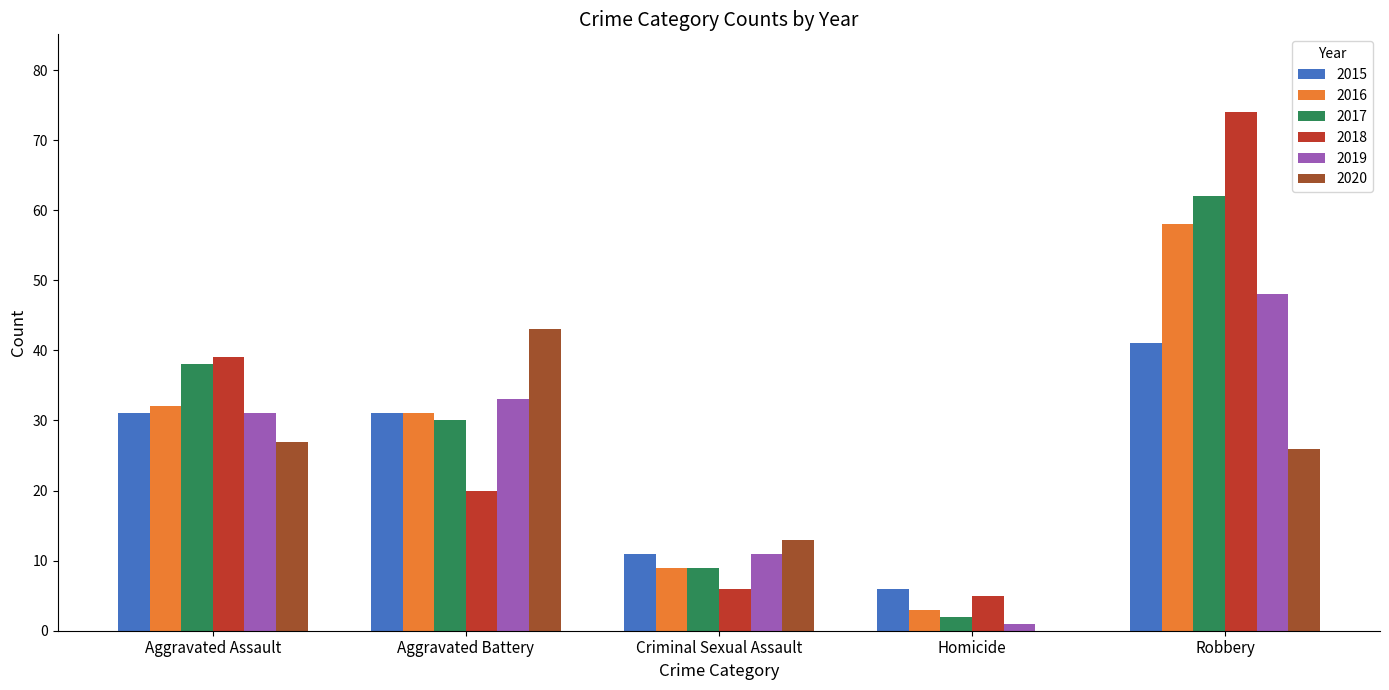

Which series changed the most between Homicide and Robbery?

2018